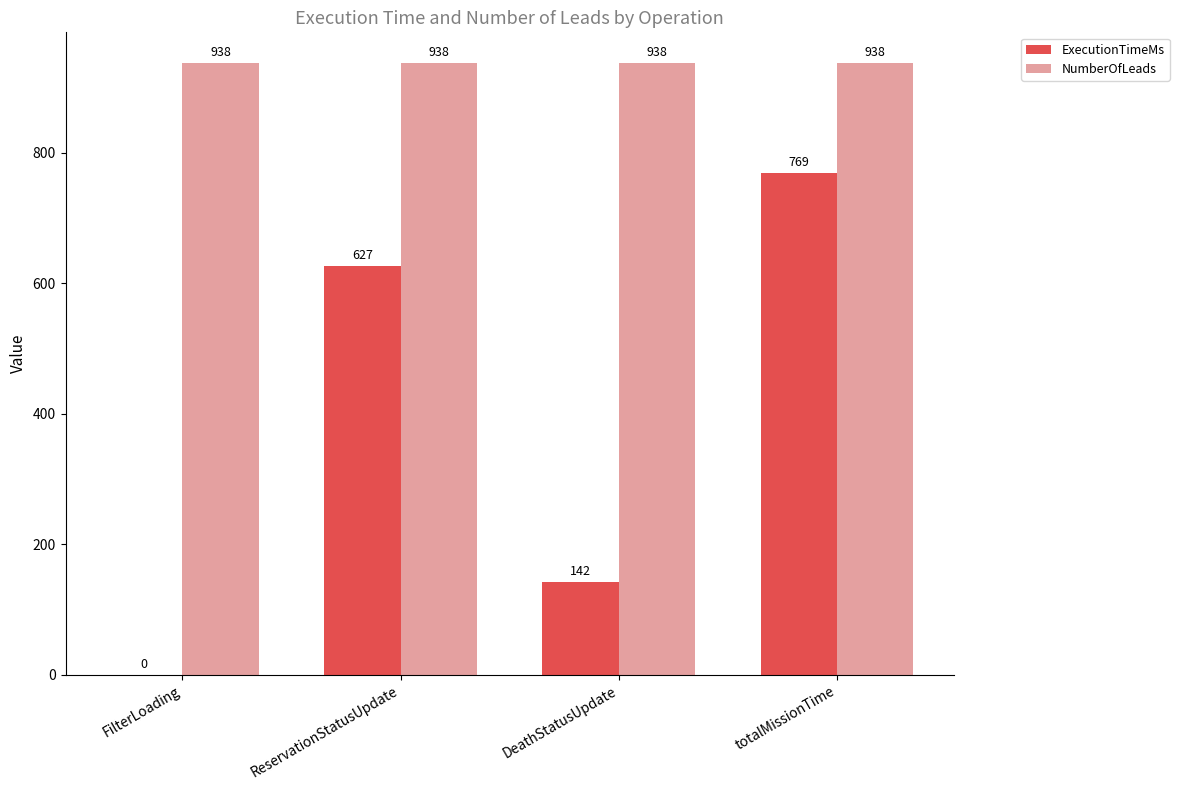

What is the sum of all ExecutionTimeMs values?

1538